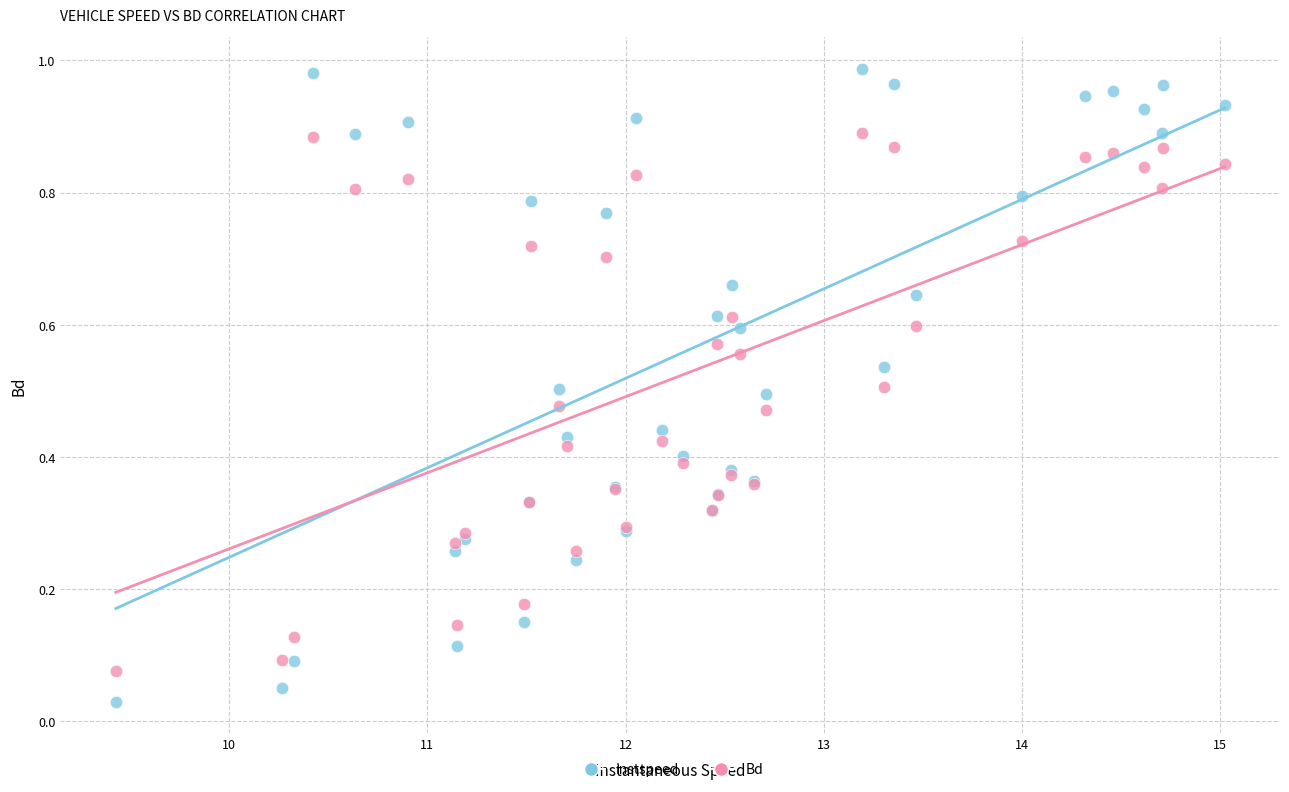

Which series contains the highest Y value?

instspeed